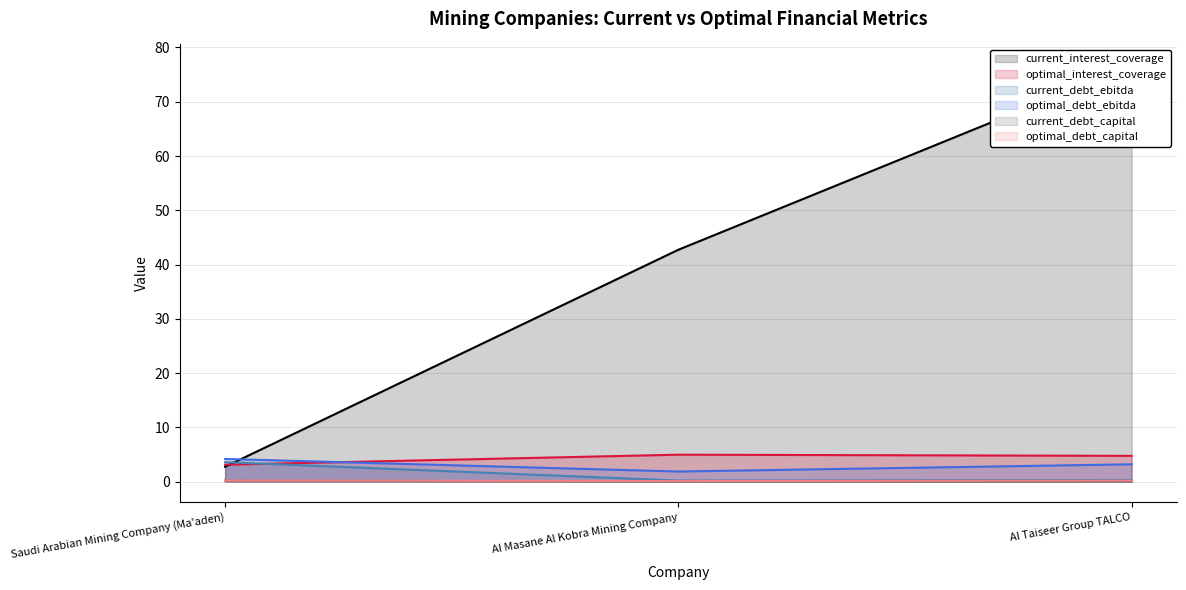

Which category has the highest value across all series?

Al Taiseer Group TALCO